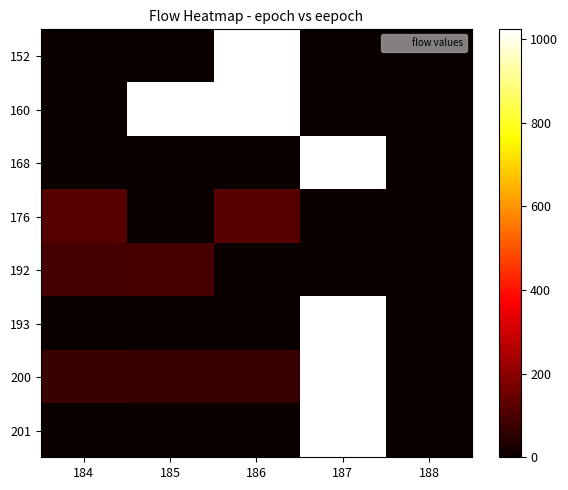

Count the number of categories in the chart.

5